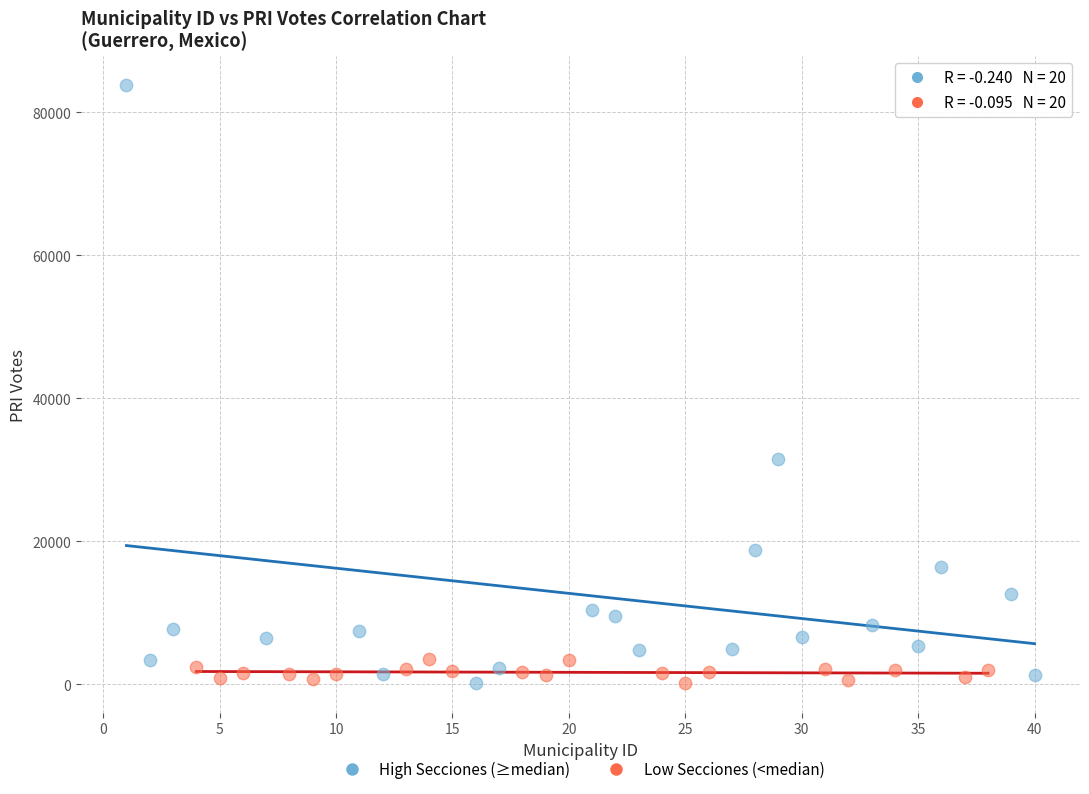

Which series contains the highest Y value?

High Secciones (≥median)